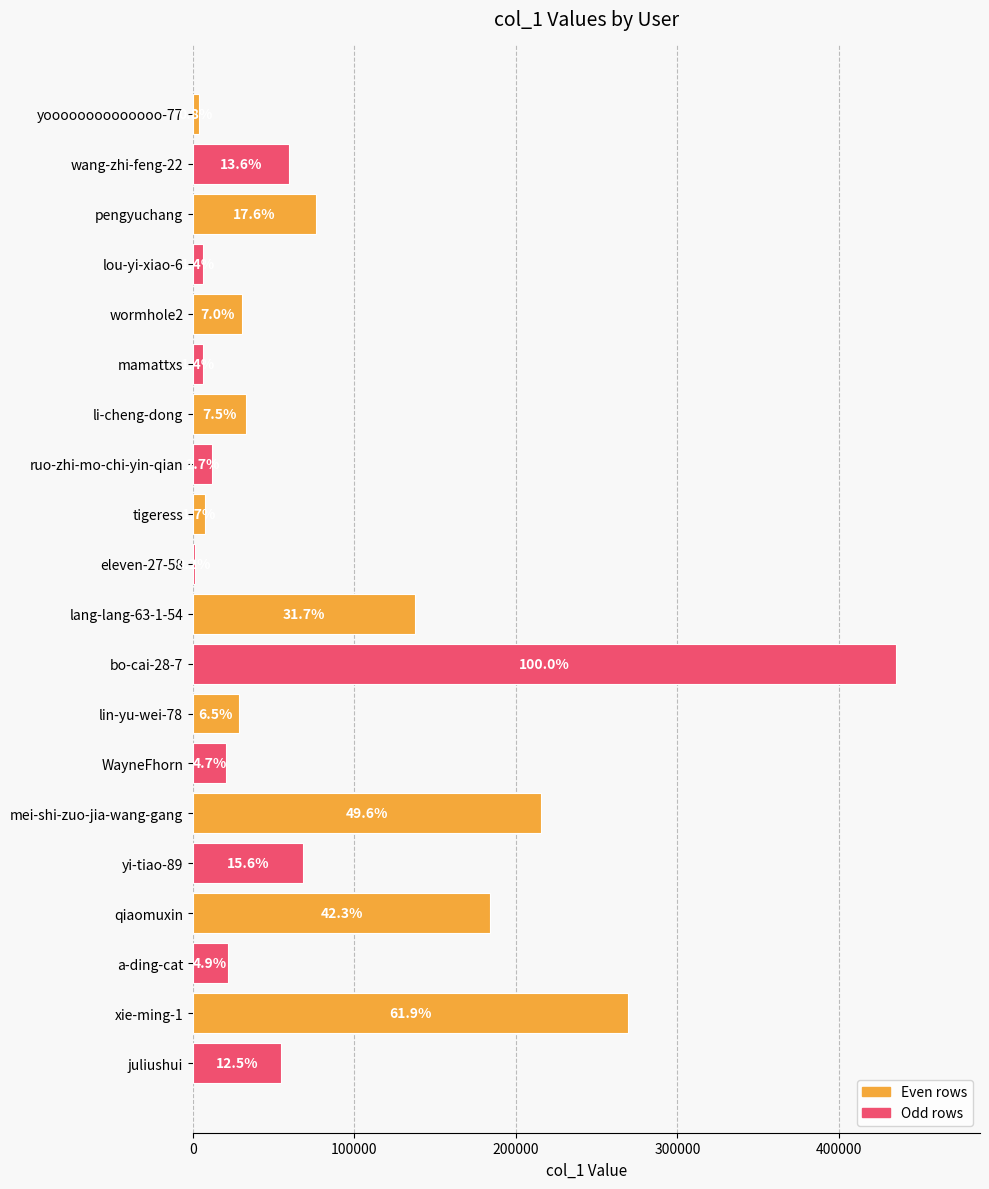

What is the difference between the maximum and minimum values?

434222